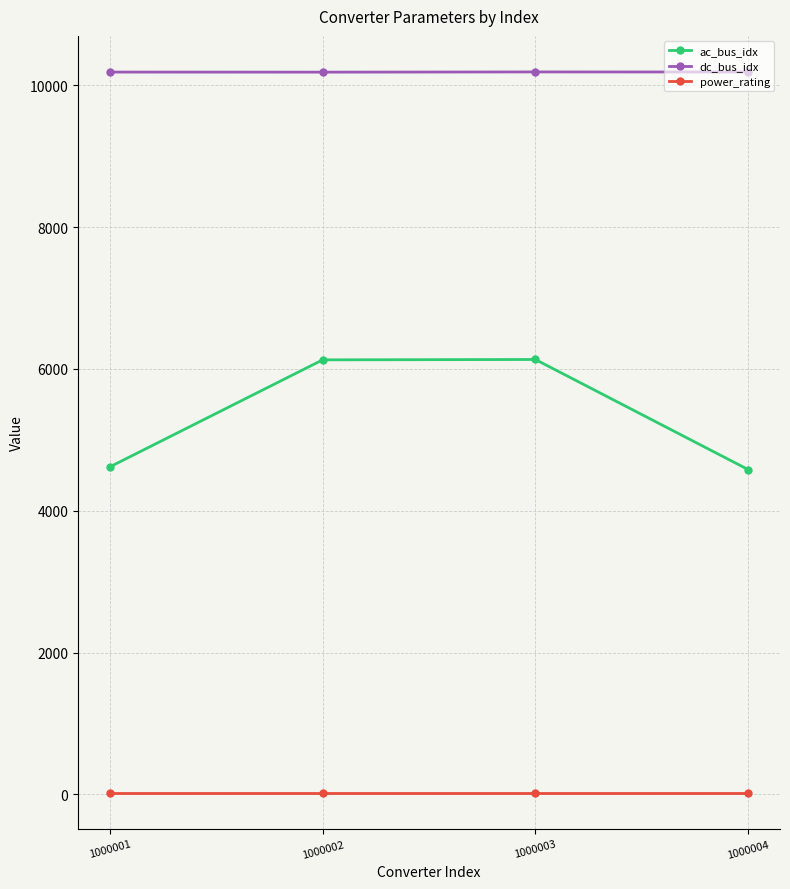

What is the average value of the ac_bus_idx series?

5365